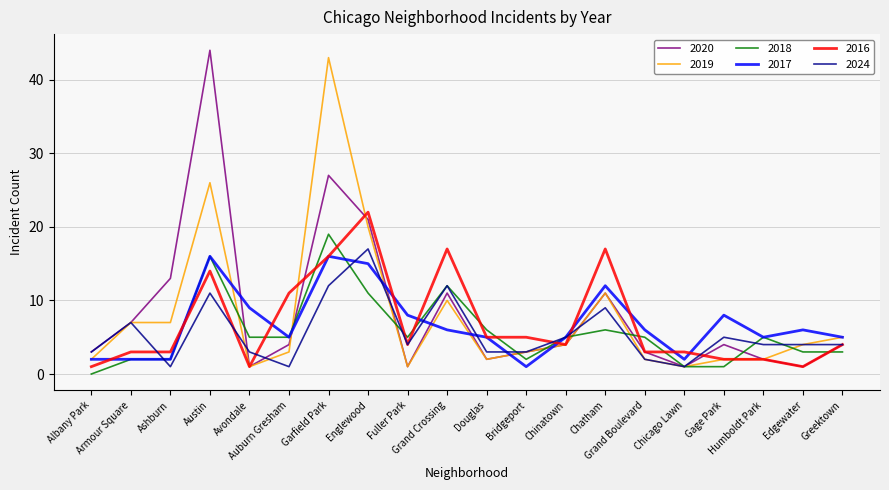

At which category is the sum across all series the highest?

Garfield Park